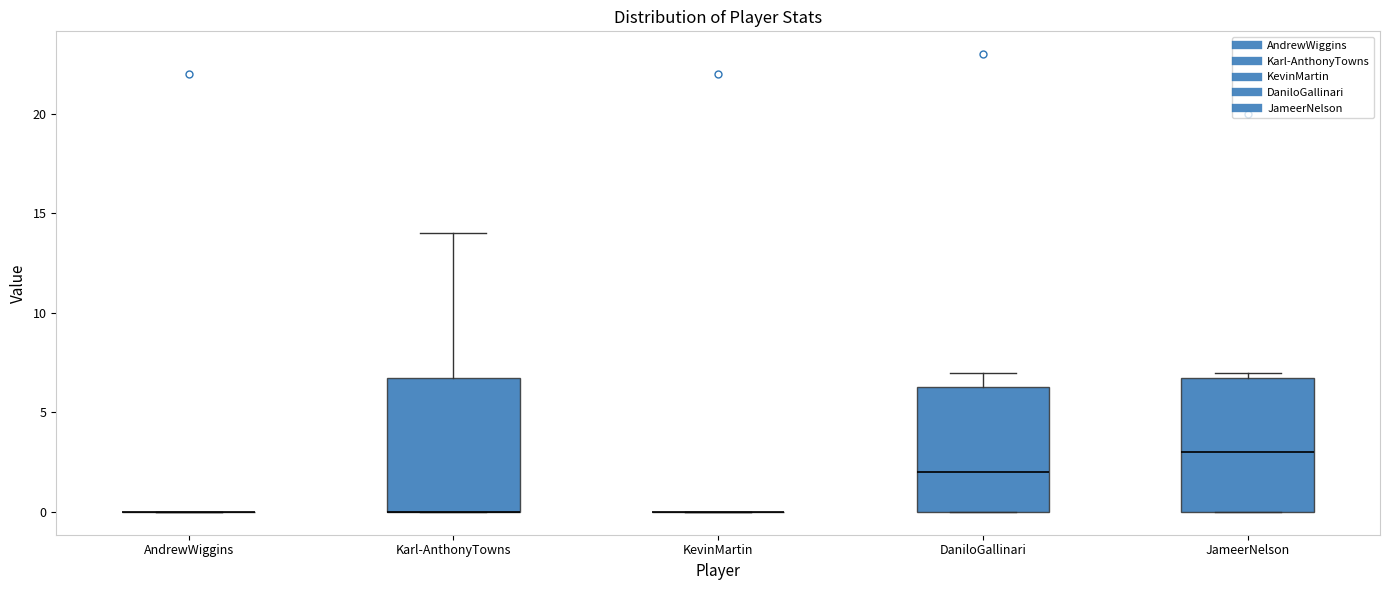

Reading left to right, transcribe this box plot: for each box, give where its median line is, the range the box spans, and where its two whiskers end, as read against the y-axis. The values are not printed on the chart, so give them approximately, as read against the axis.

AndrewWiggins: box collapsed to a line at 0.0, whiskers 0.0 to 0.0
Karl-AnthonyTowns: median 0.0 (drawn on the box's lower edge), box 0.0 to 7.0, whiskers 0.0 to 14.0
KevinMartin: box collapsed to a line at 0.0, whiskers 0.0 to 0.0
DaniloGallinari: median 2.0, box 0.0 to 6.5, whiskers 0.0 to 7.0
JameerNelson: median 3.0, box 0.0 to 7.0, whiskers 0.0 to 7.0 (just above the box's upper edge)